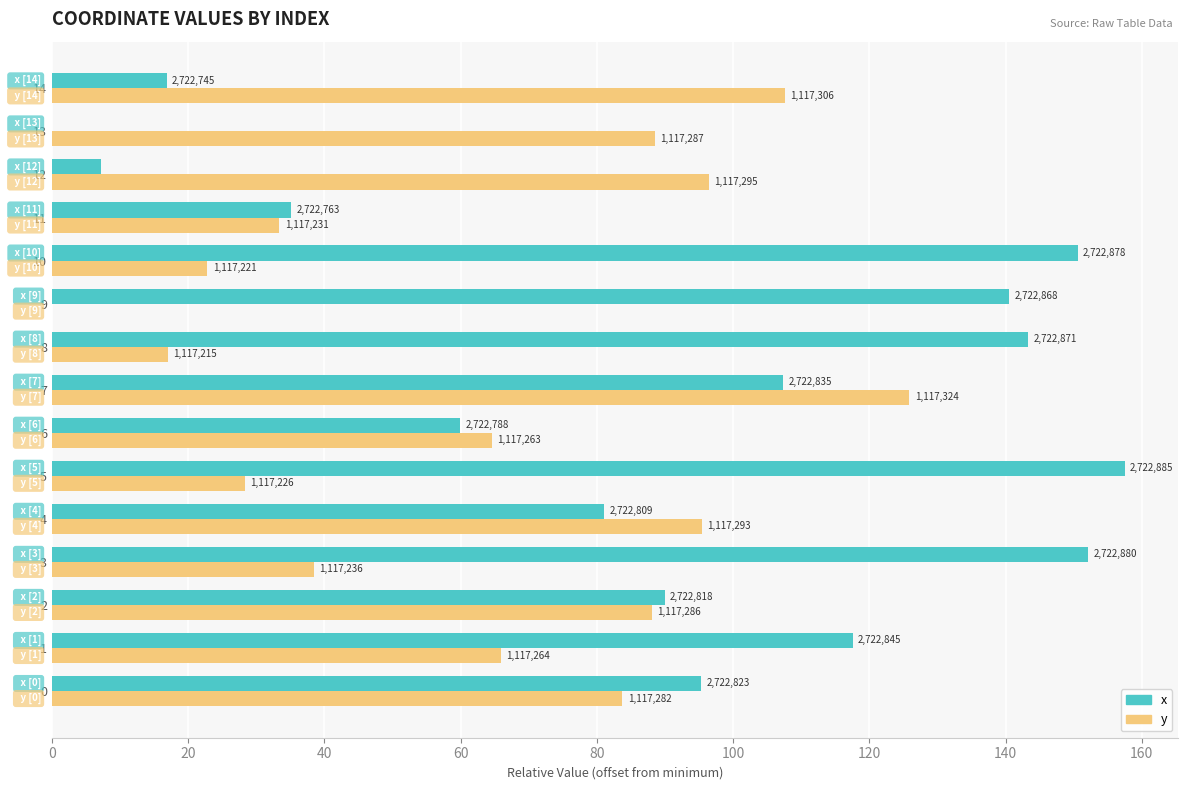

What are all the series names shown in the legend?

x, y